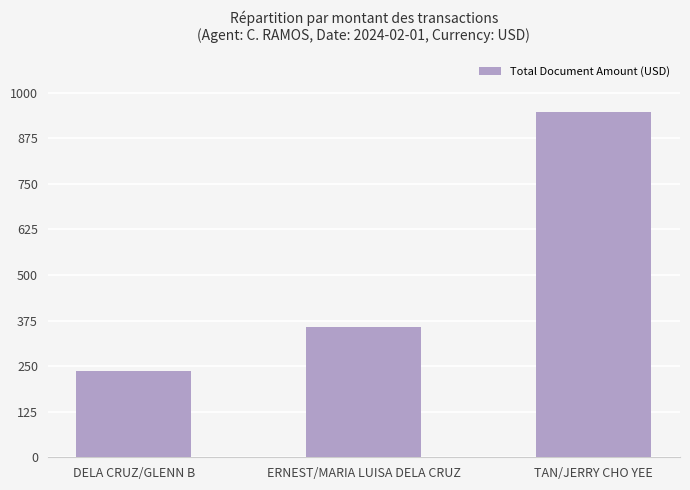

What is the minimum value shown in the chart?

236